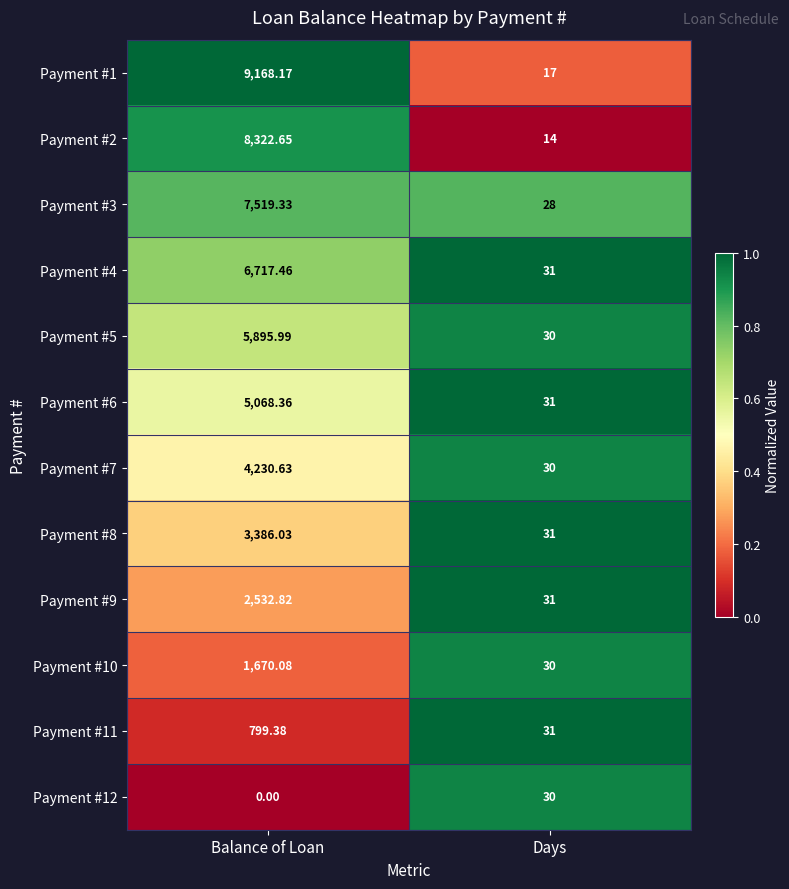

Which series has the largest total across all categories?

Payment #1